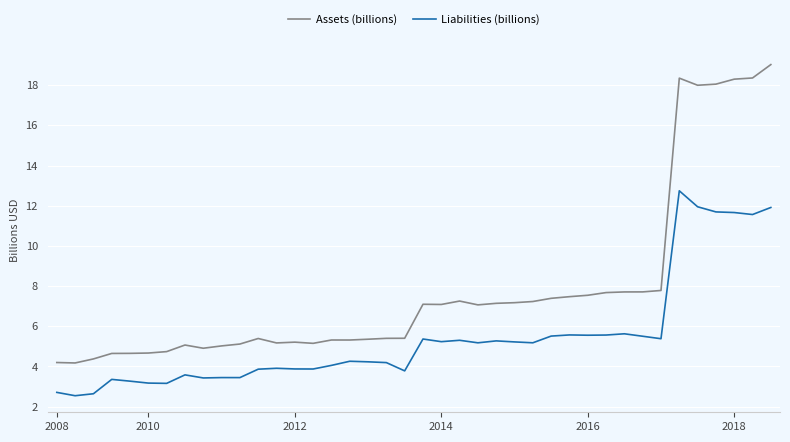

What is the minimum value shown in the chart?

2.5